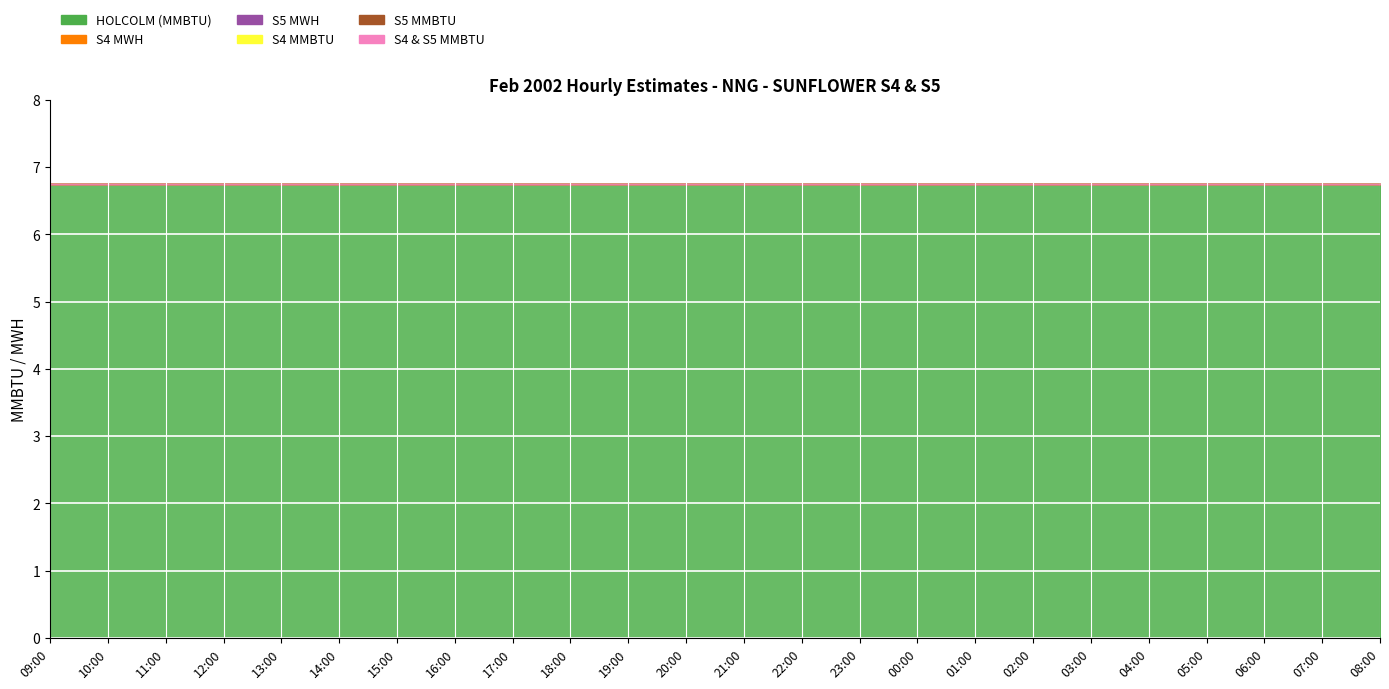

True or false: S4 MWH has a value of 0.0 at 05:00.

True